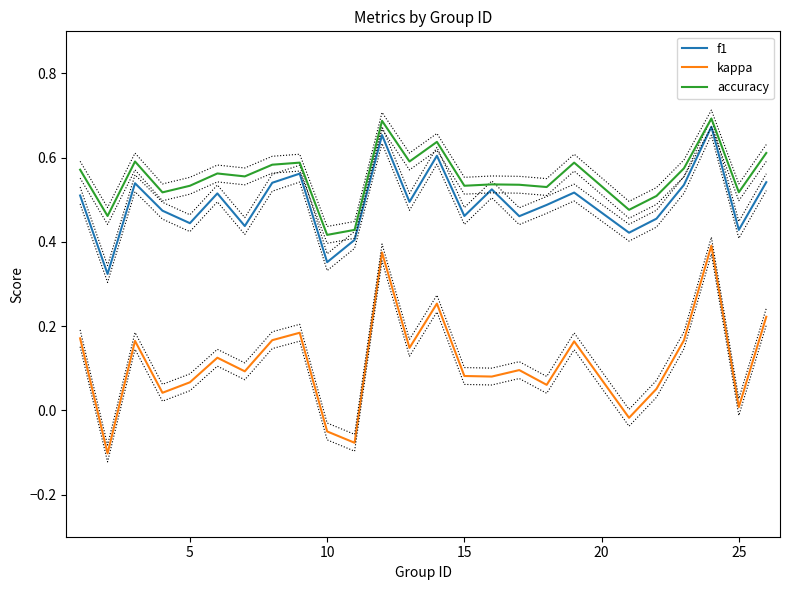

True or false: kappa and accuracy cross at least once.

False